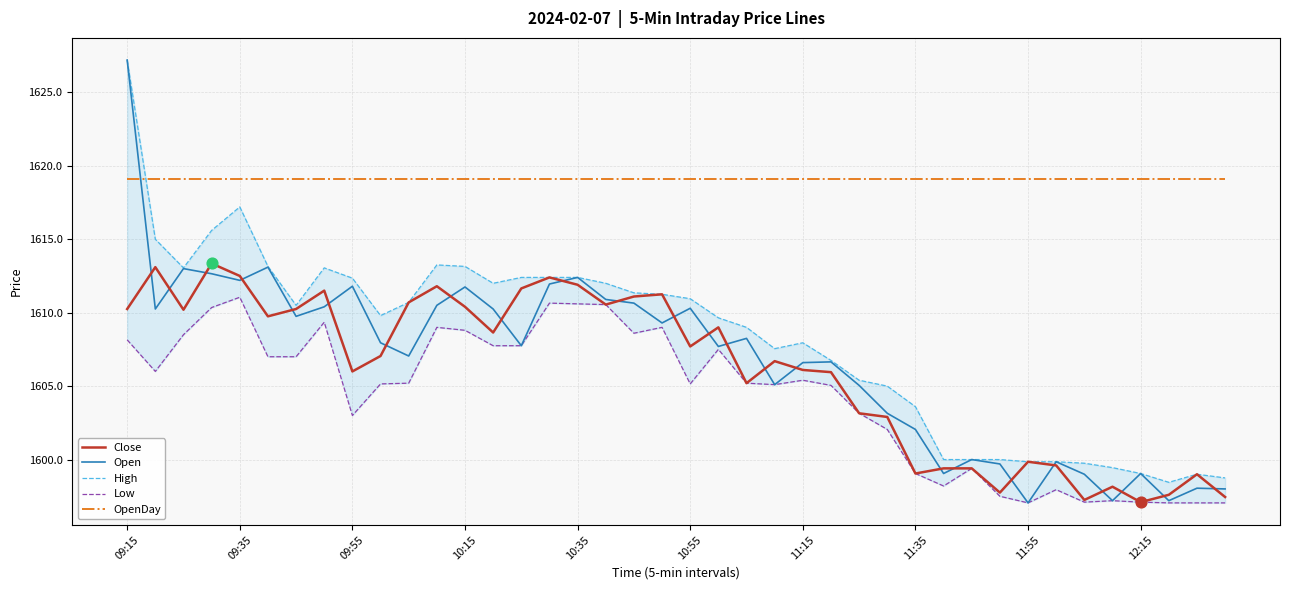

At which category is the sum across all series the highest?

09:15